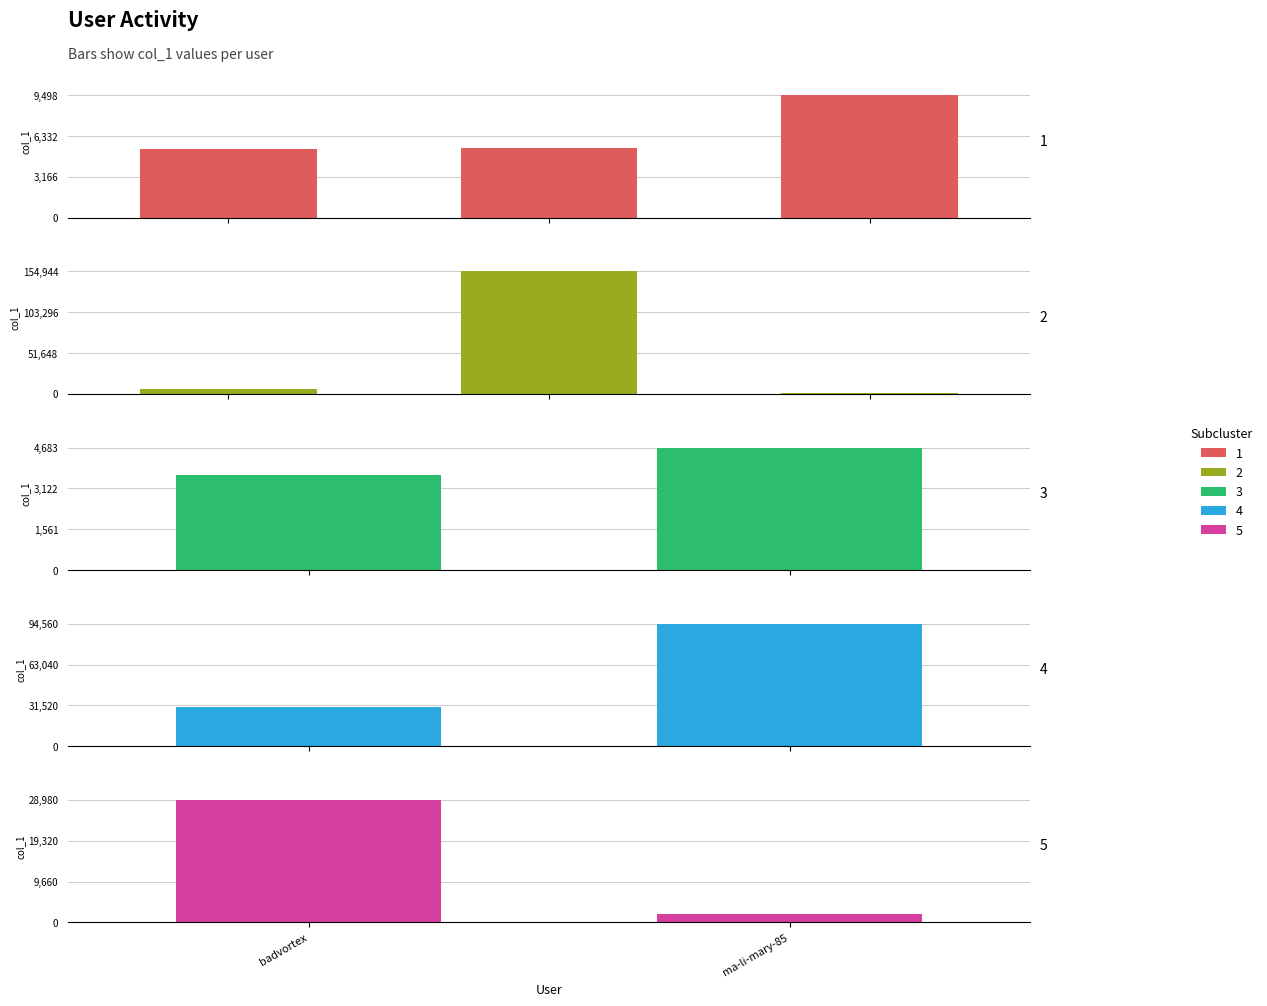

Rank the categories by value from highest to lowest.

lao-ba-ping-ce, tao-yan-37, iris.pan, badvortex, pomuweihuo, amykim-60, wuke4088323, chi-mo-93, viviancheng-45, she-yi-pai-she-chi-pin-jian-ding-app, ma-li-mary-85, lion-lion-88